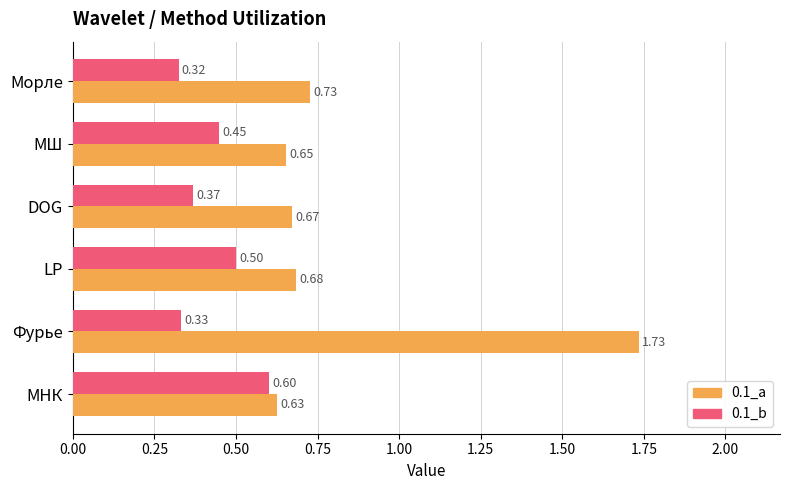

List the series in order of their overall mean, lowest first.

0.1_b, 0.1_a